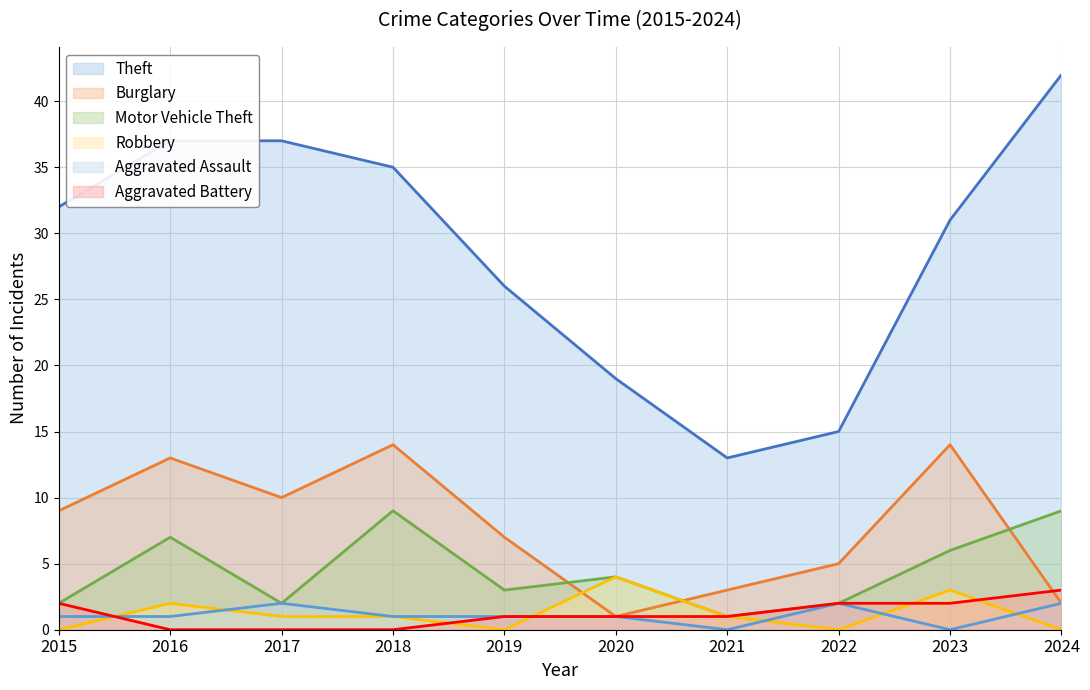

What is the difference between the Motor Vehicle Theft values at 2023 and 2018?

3